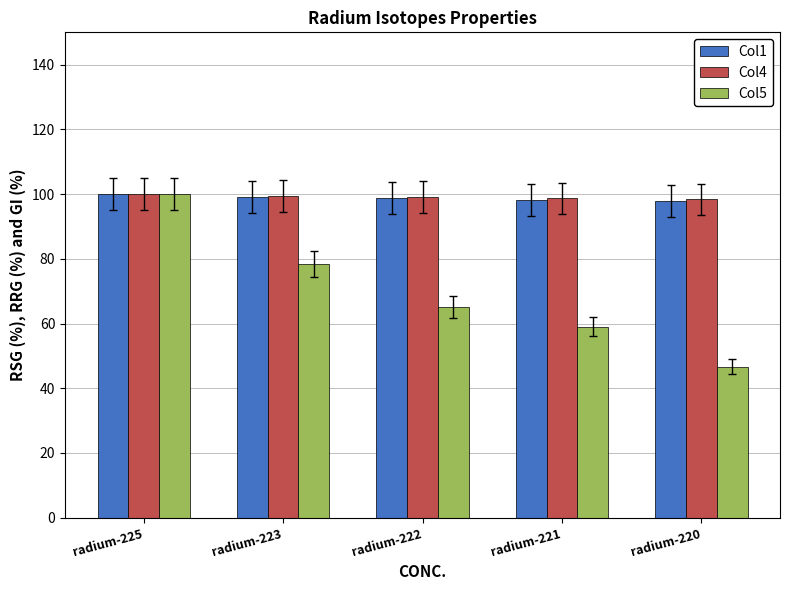

True or false: Col4 has a value of 99.3 at radium-223.

True